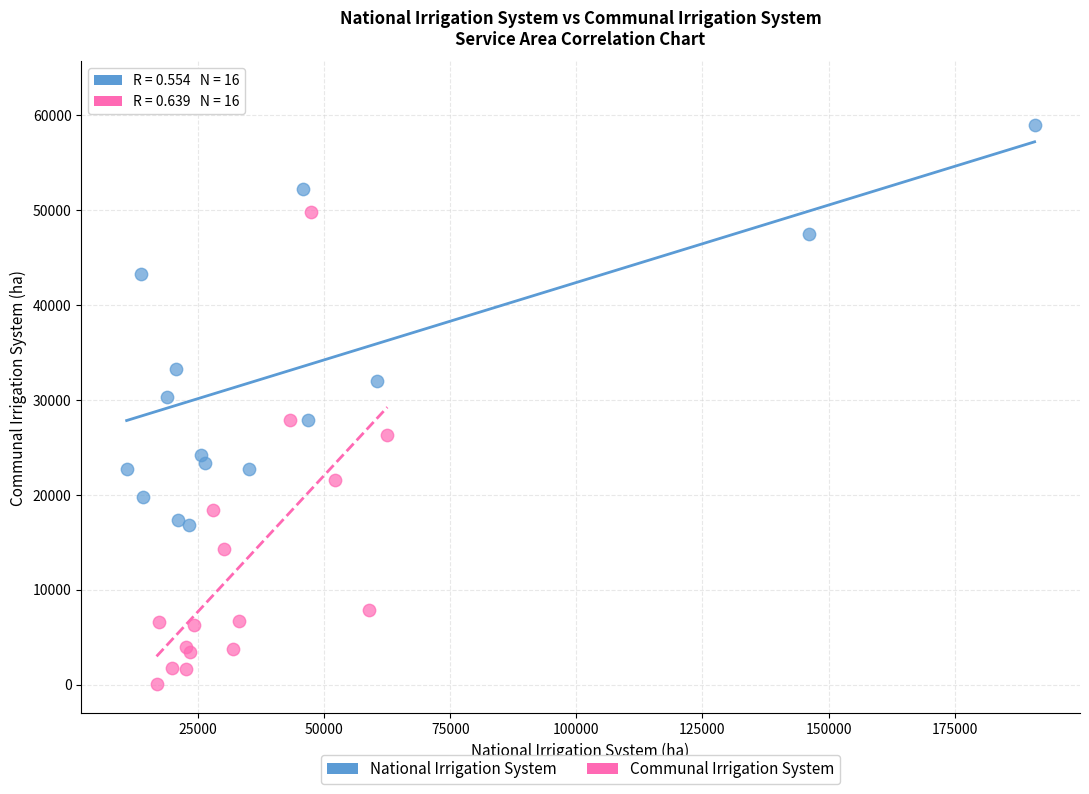

Which series has the widest spread of Y values?

Communal Irrigation System